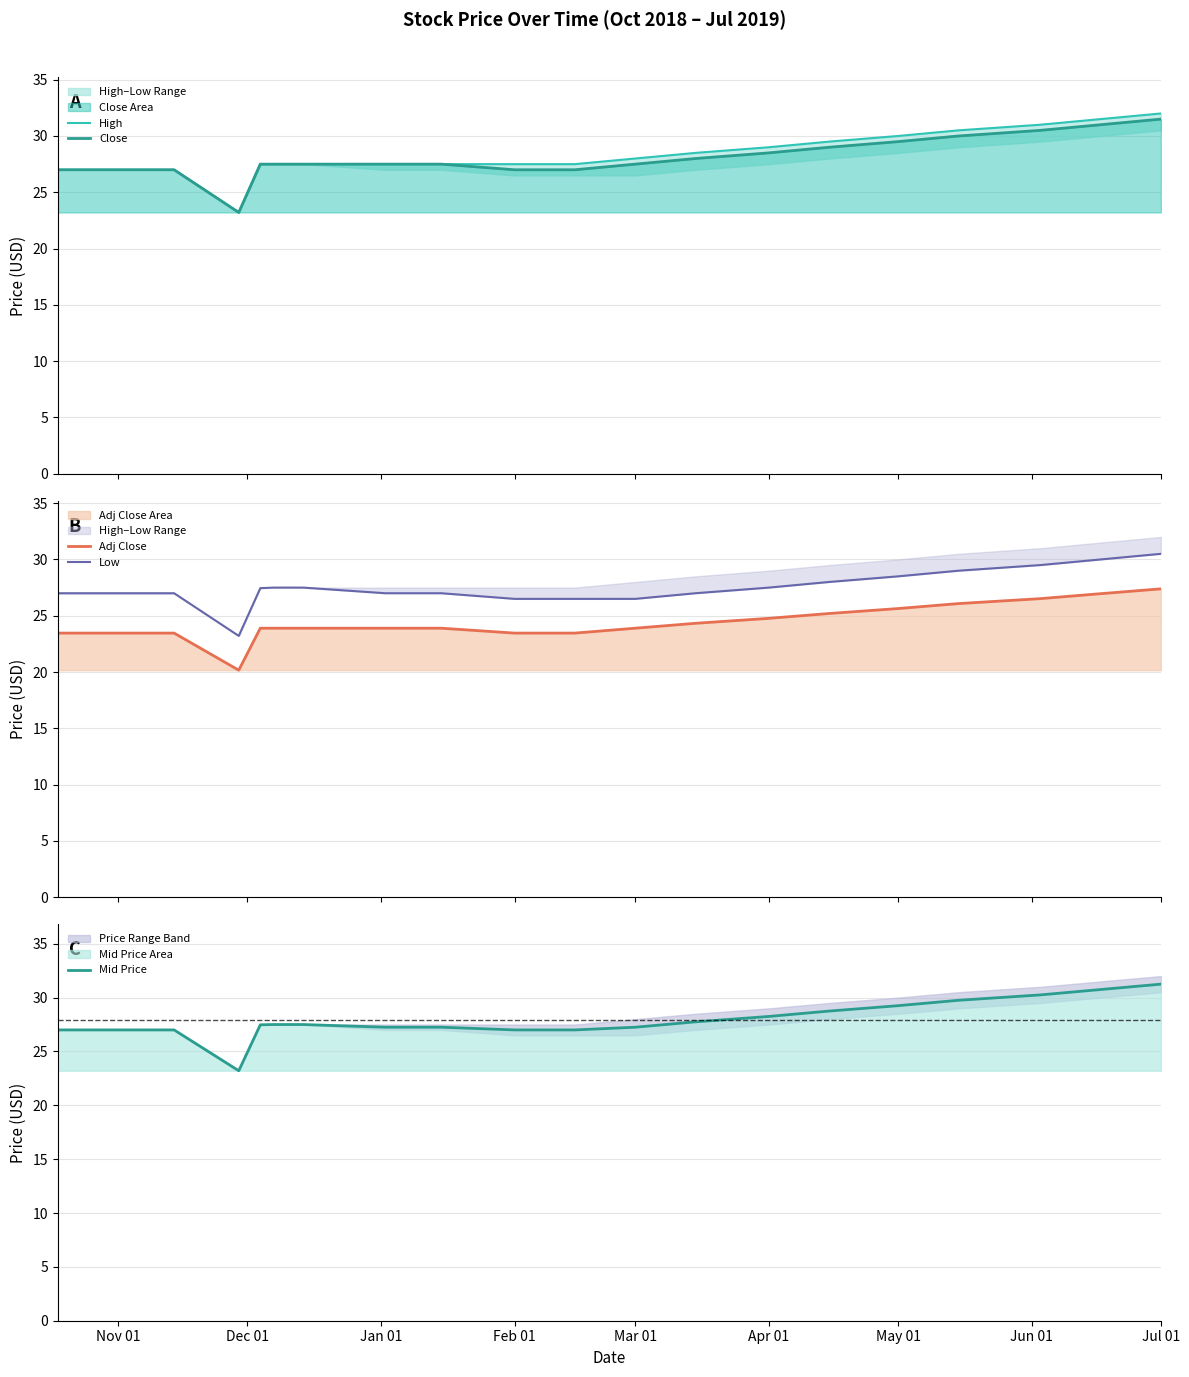

True or false: Adj Close and Mid Price cross at least once.

False